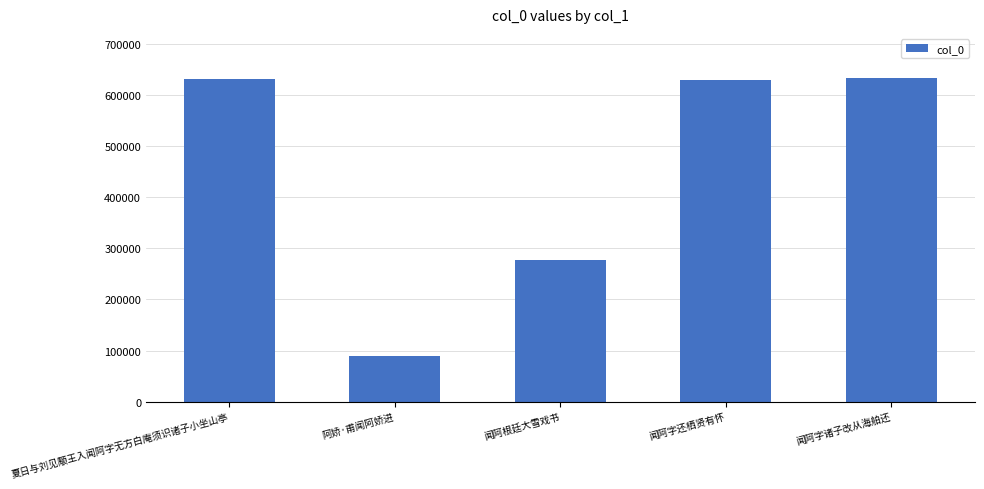

What position from the left is 闻阿根廷大雪戏书?

3